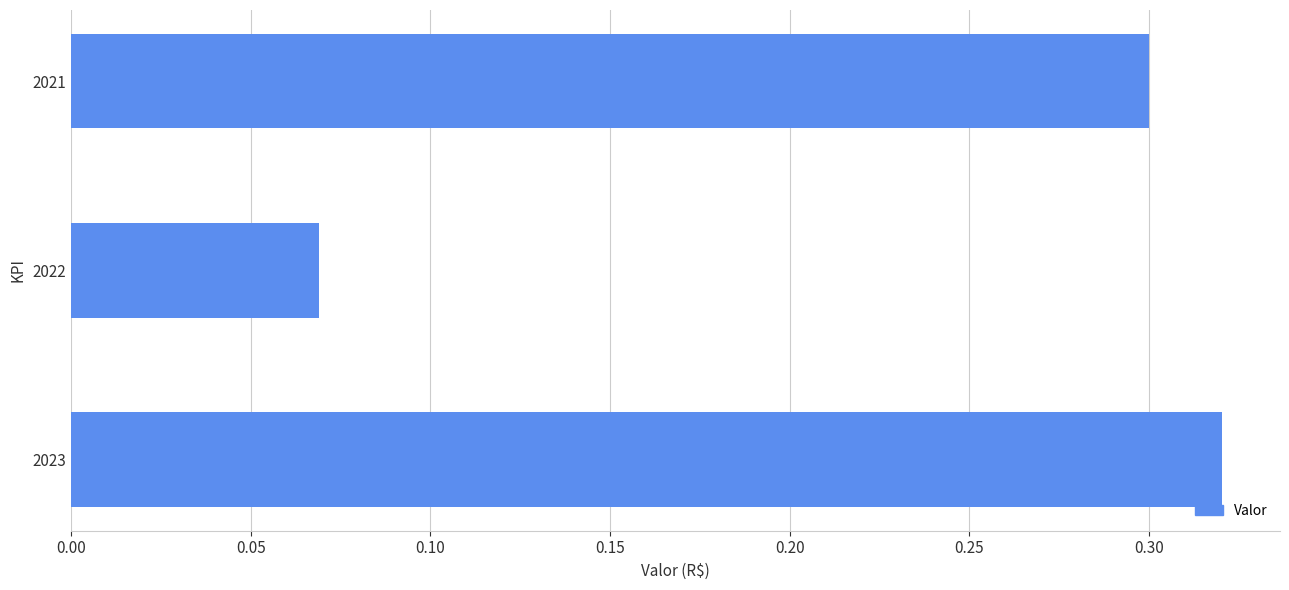

What is the difference between the second highest and minimum values?

0.2